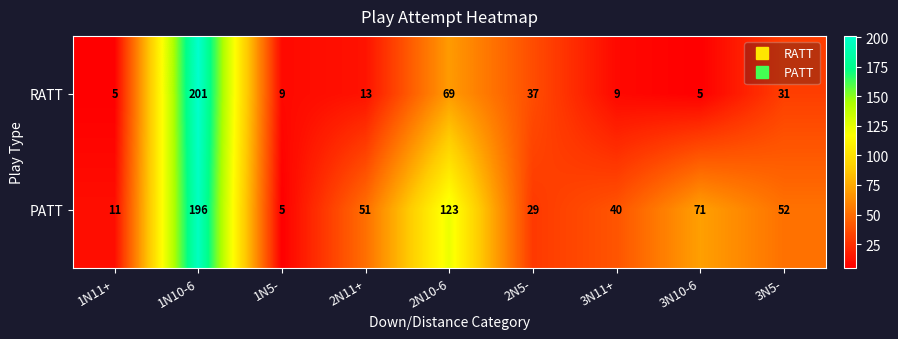

What is the difference between the second highest and minimum values in the PATT series?

118